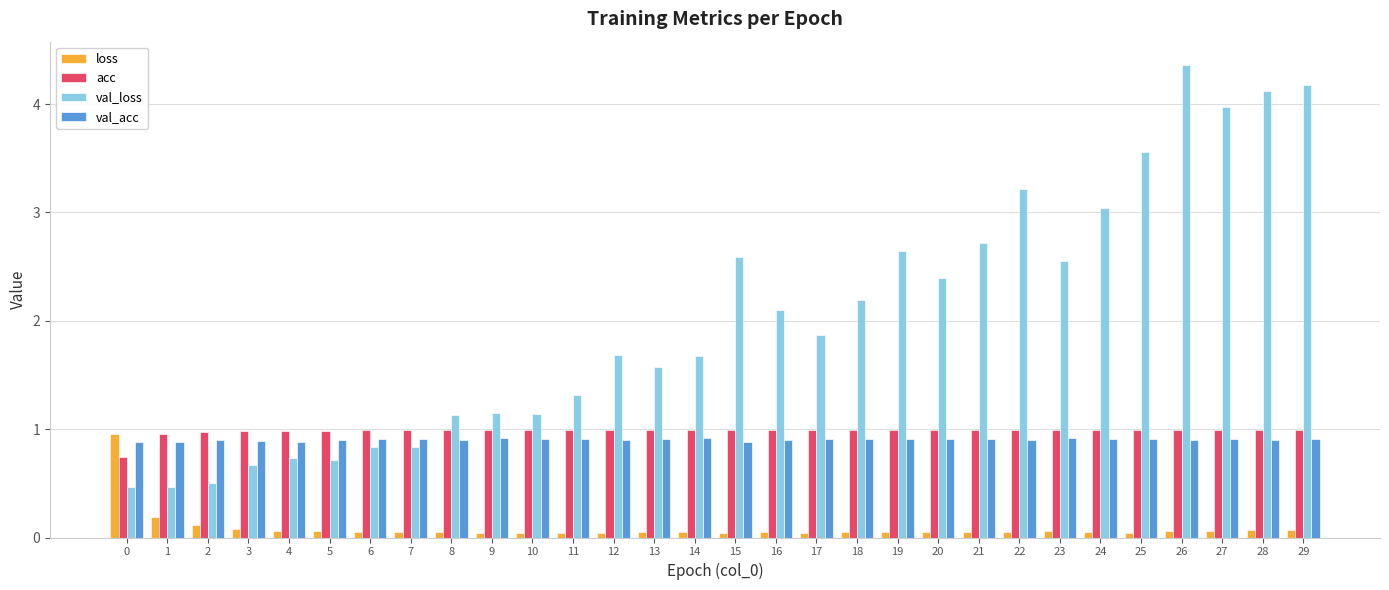

Which series changed the most between 2 and 22?

val_loss